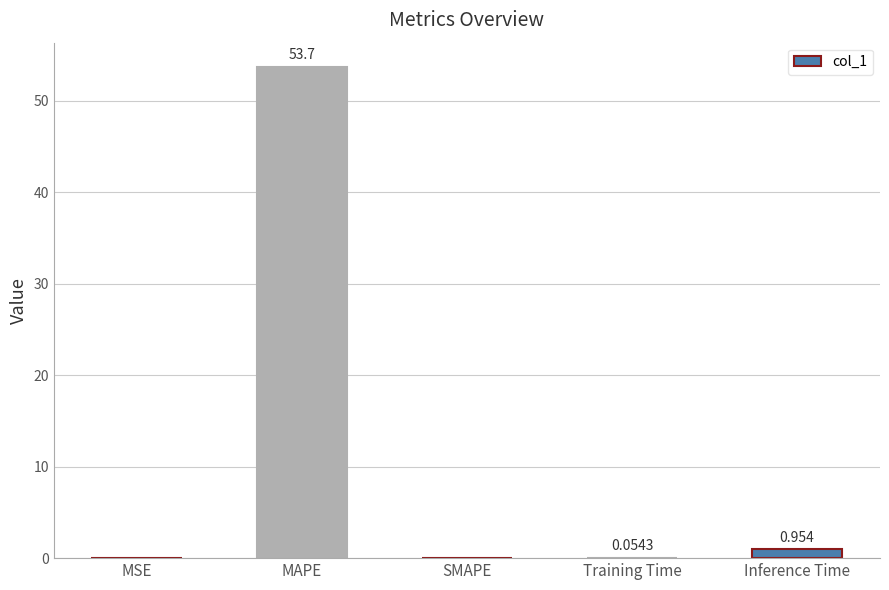

Between MAPE and MSE, which is larger?

MAPE